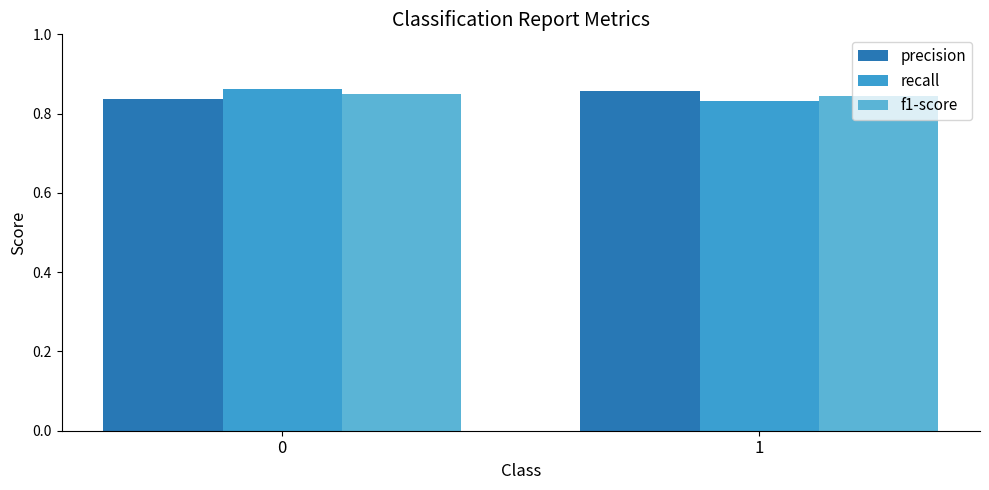

At how many categories does at least one series exceed 0?

2